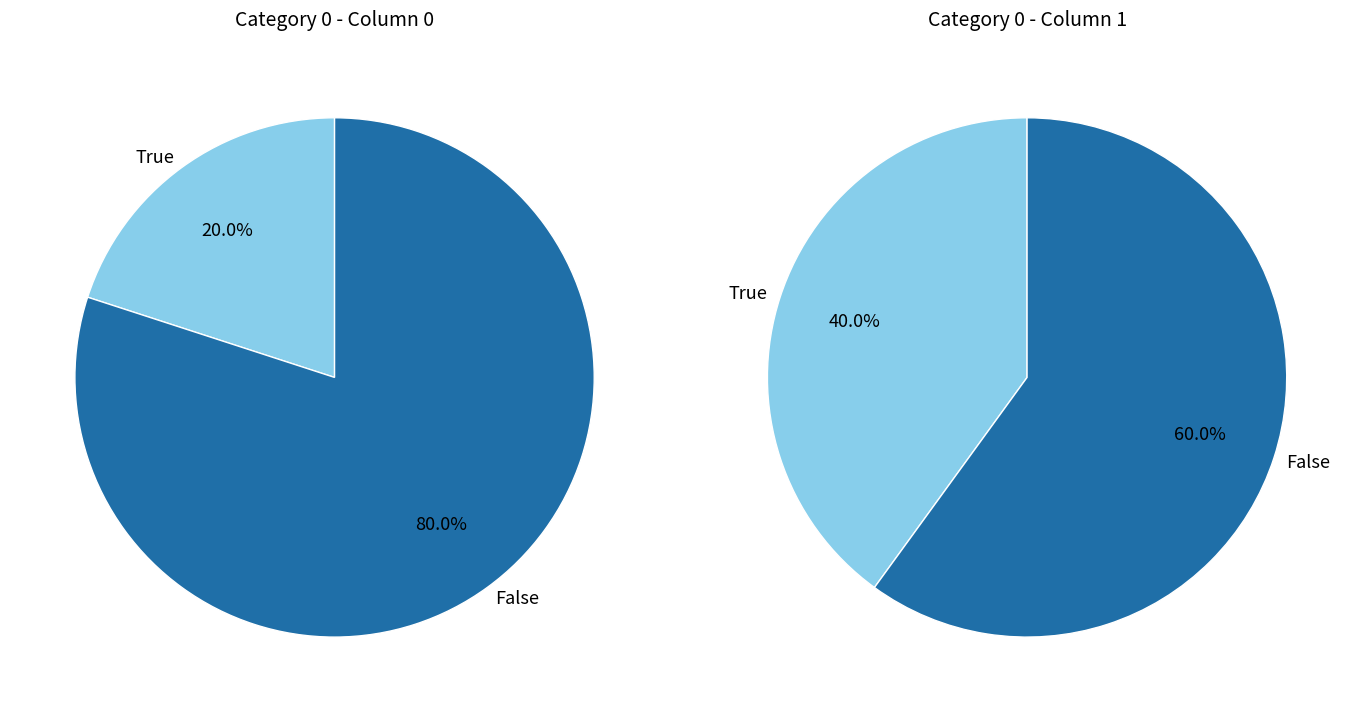

The 1 slice represents 40% of the pie. True or false?

True